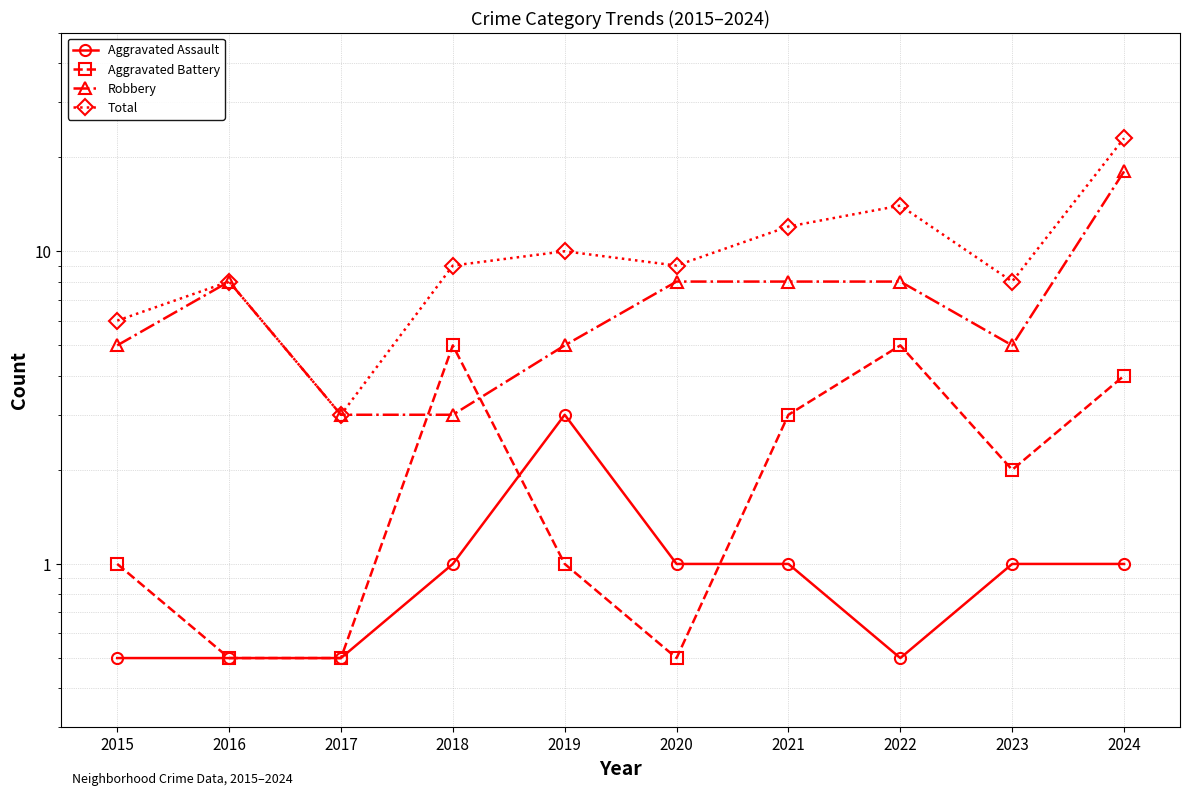

How many times do Aggravated Battery and Aggravated Assault cross each other?

2